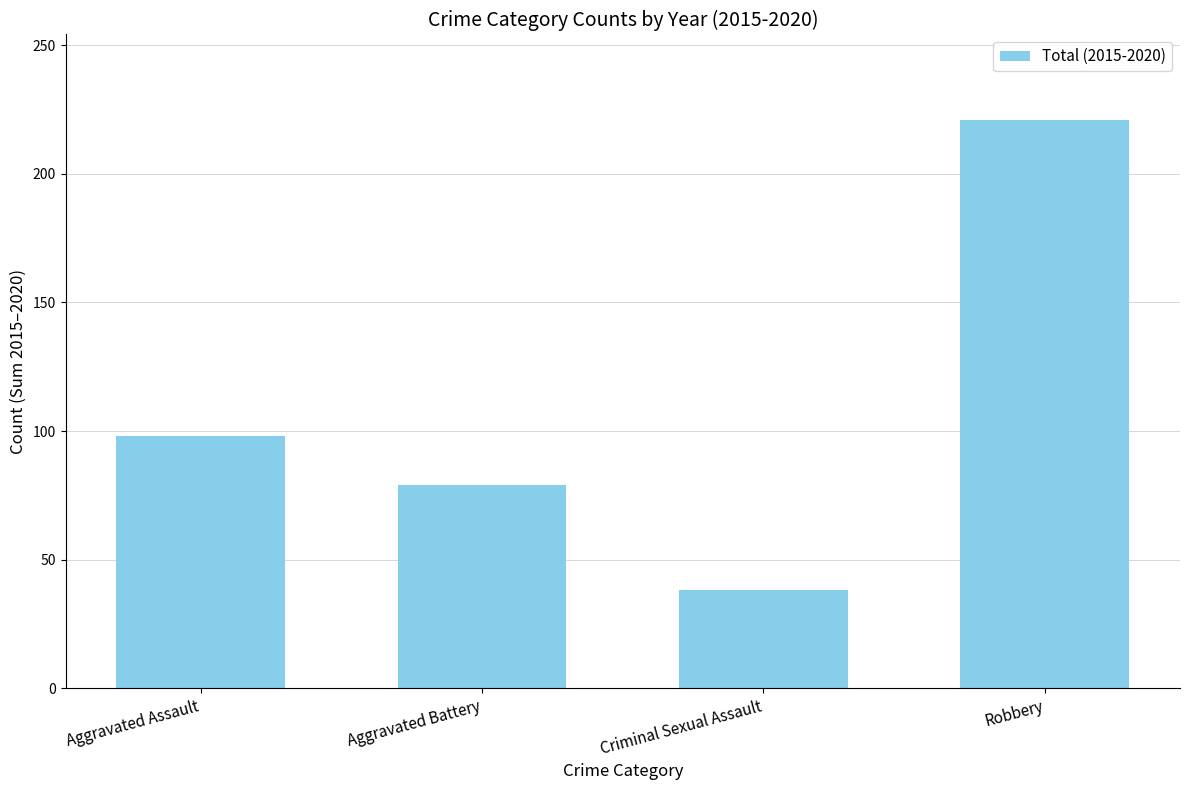

Rank the categories by value from highest to lowest.

Robbery, Aggravated Assault, Aggravated Battery, Criminal Sexual Assault